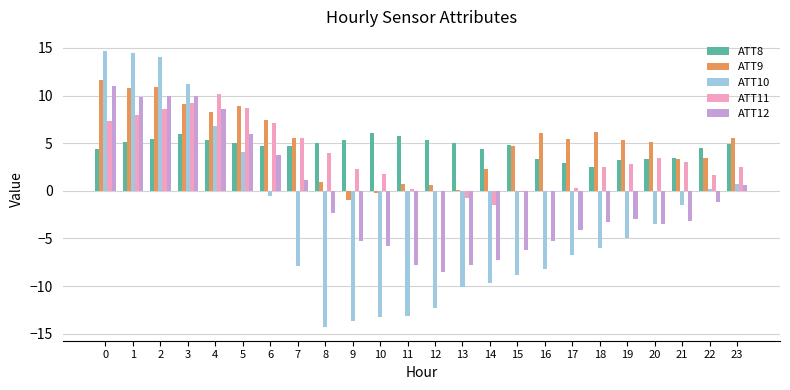

Between 21 and 23, which series saw the biggest shift?

ATT12